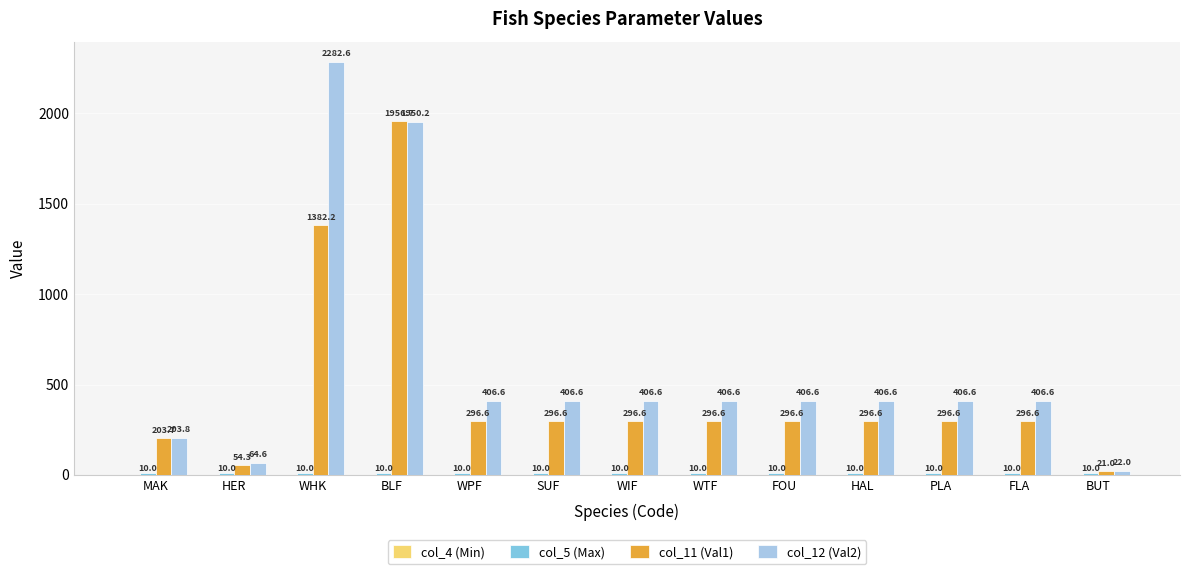

Which label corresponds to the largest value in the chart?

WHK